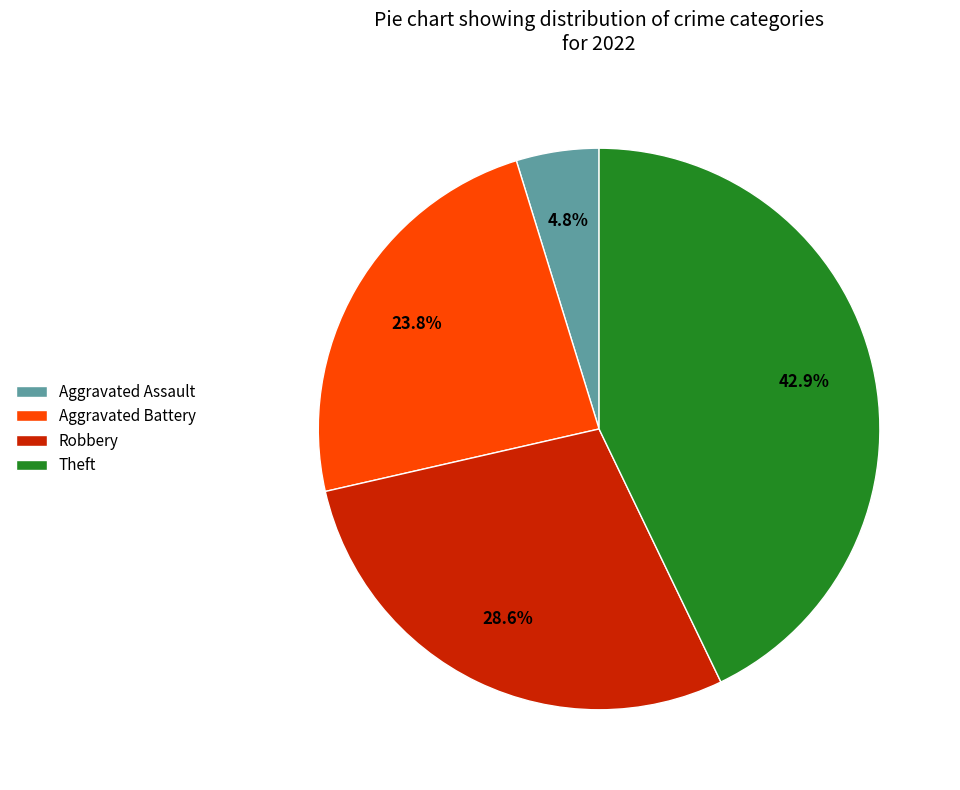

Does any single category account for the majority?

No